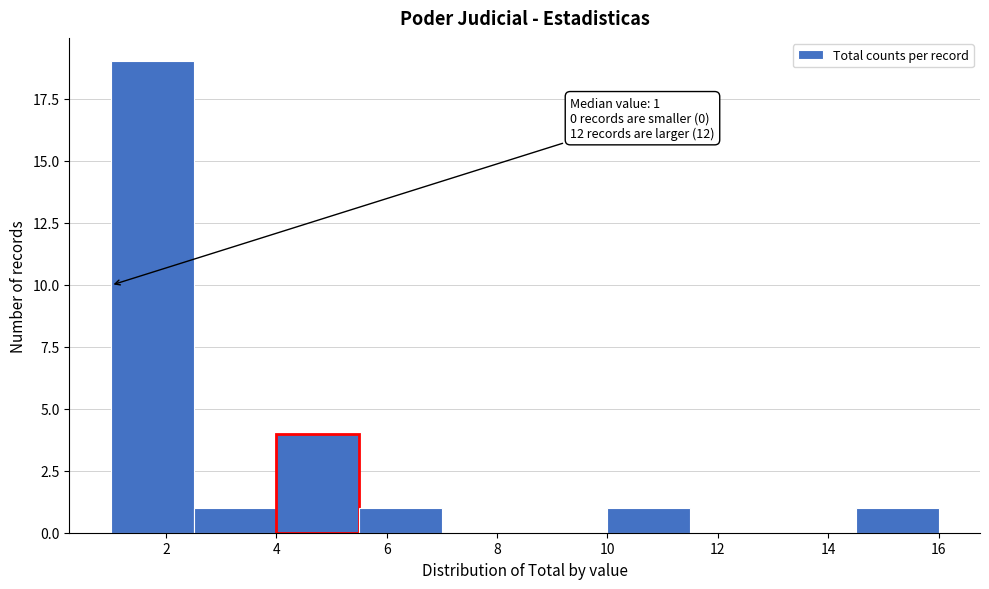

Which range on the x-axis has the tallest bar?

1.0 to 2.5